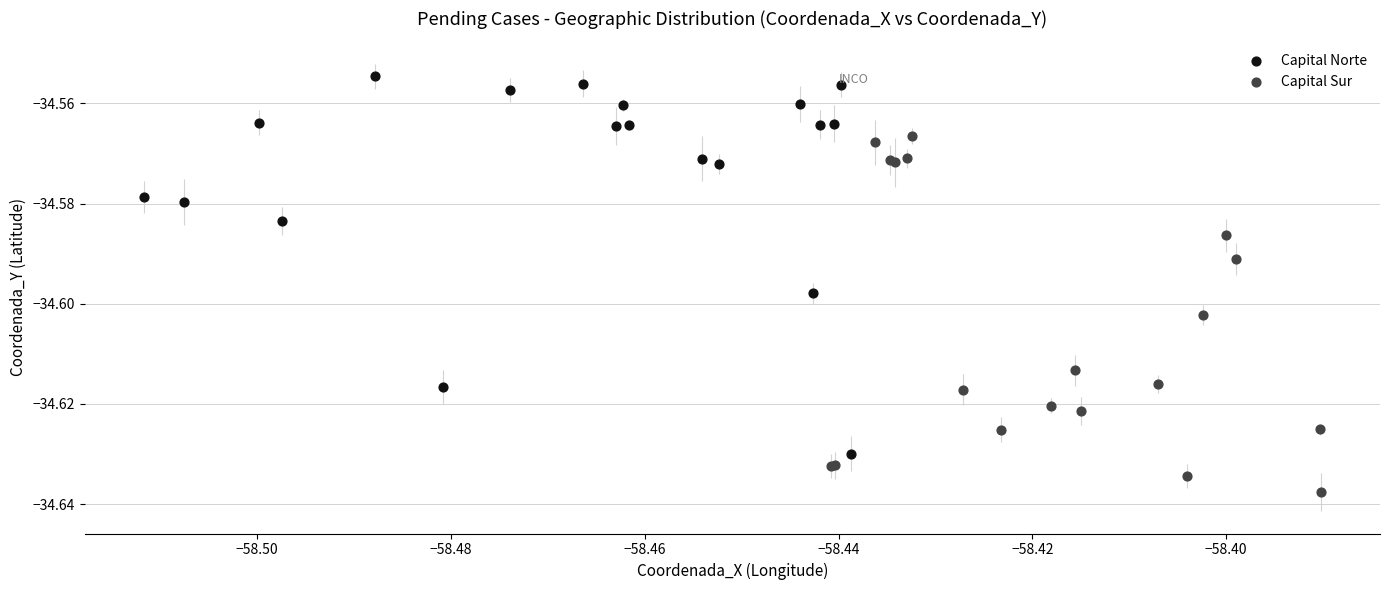

Which series contains the highest Y value?

Capital Norte